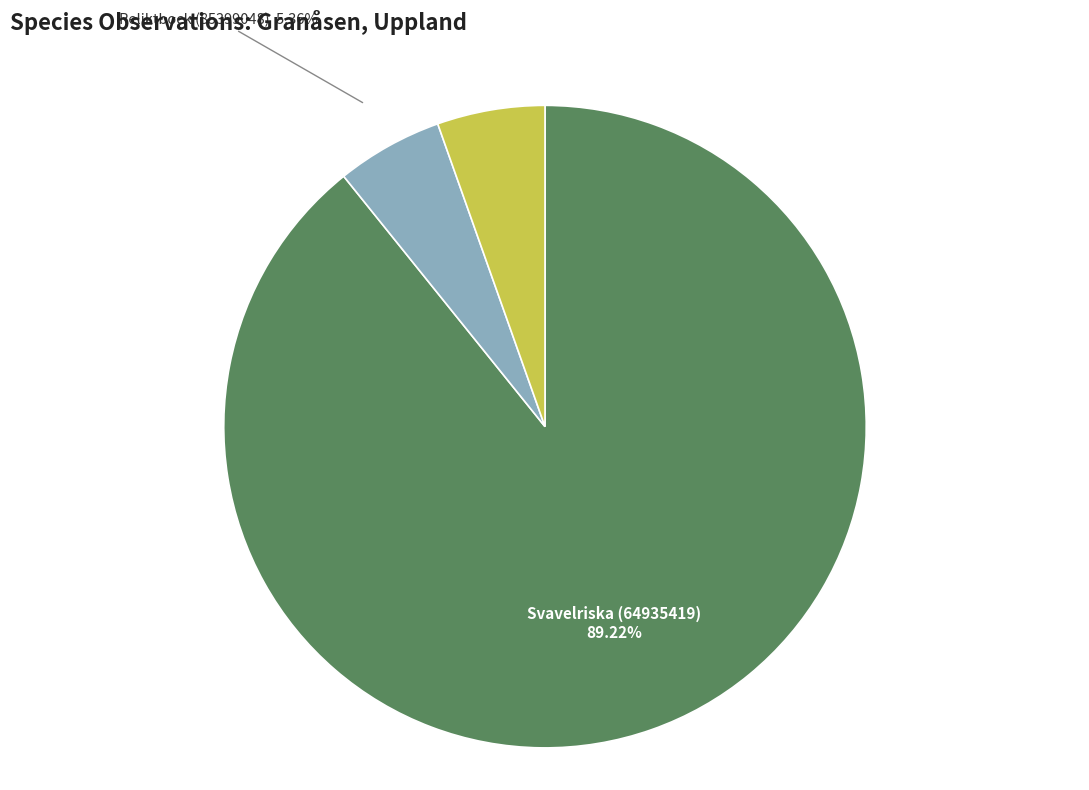

To the nearest percent, what percentage of the pie is Reliktbock (121086750)?

5%